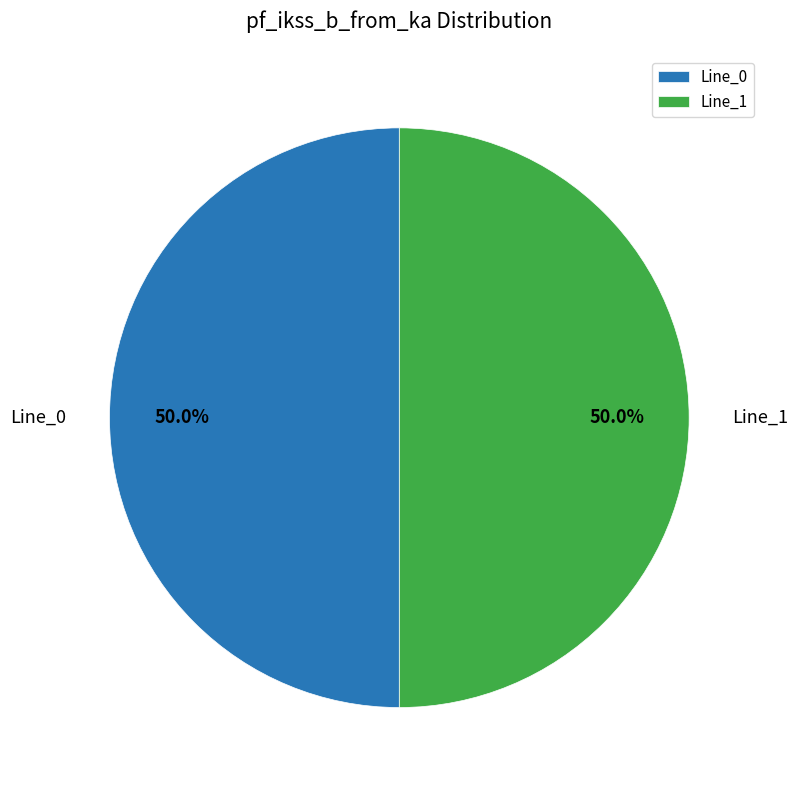

How many slices are in this pie chart?

2